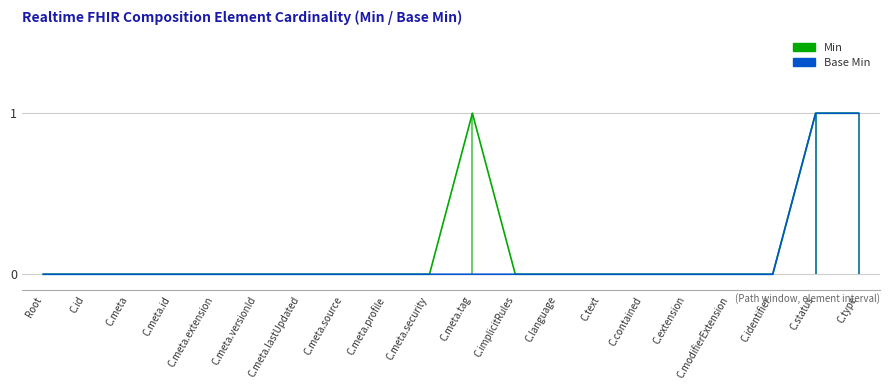

At which category does Min reach its first local peak?

C.meta.tag